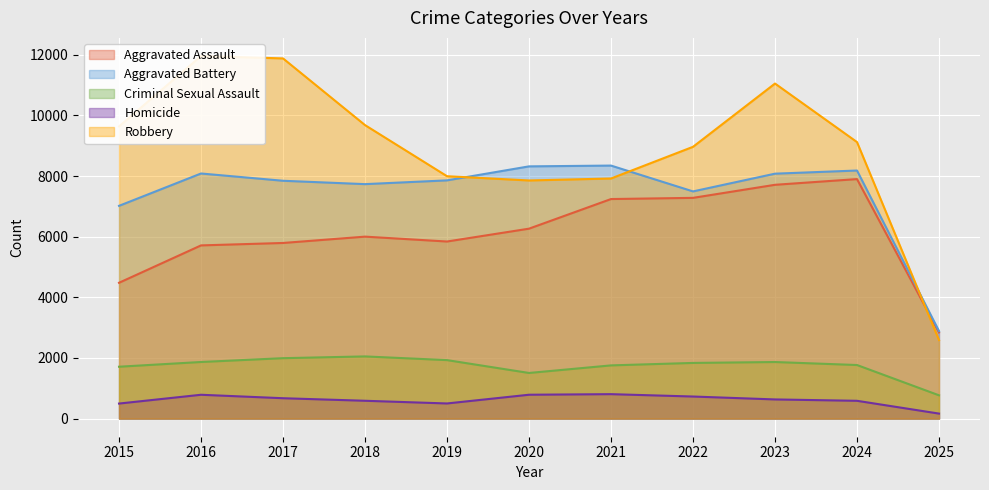

What is the average value of the Robbery series?

8969